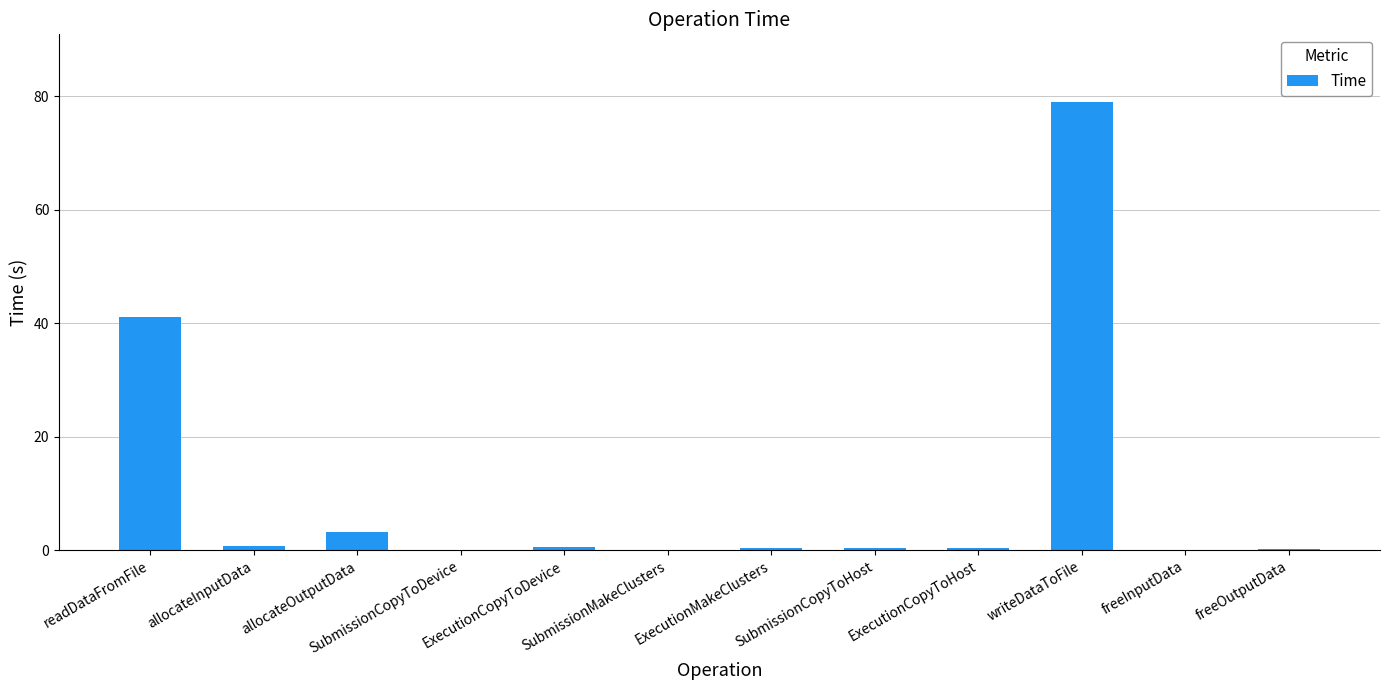

True or false: the data shows 79.1 at writeDataToFile.

True